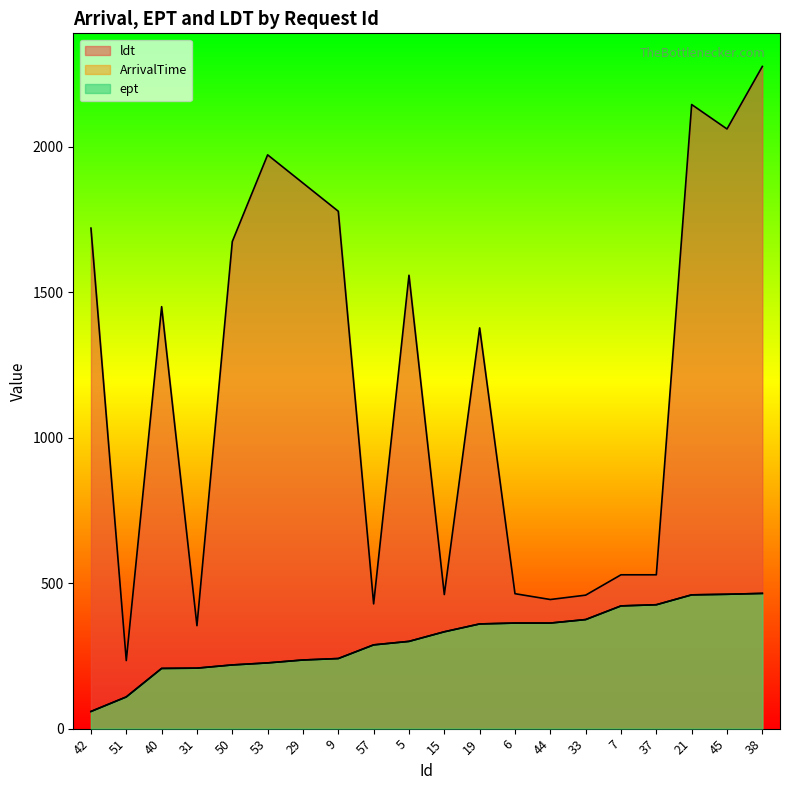

What is the difference between the maximum and minimum values in the ldt series?

2043